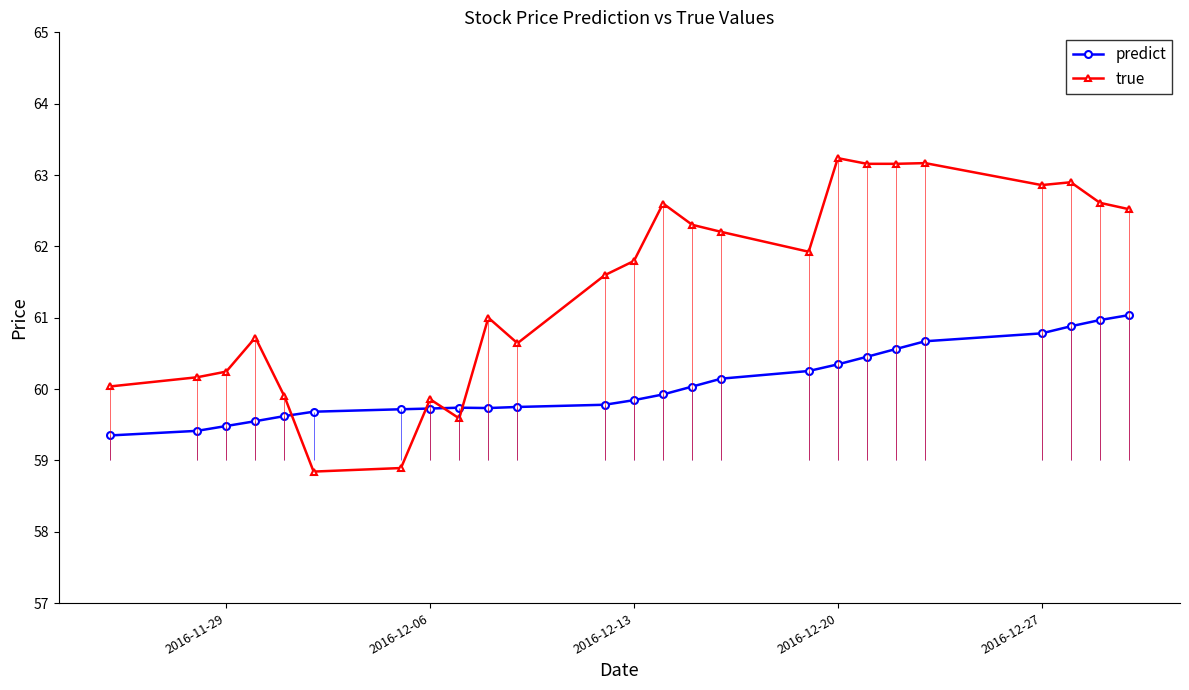

How many values in the true series are below 61?

10